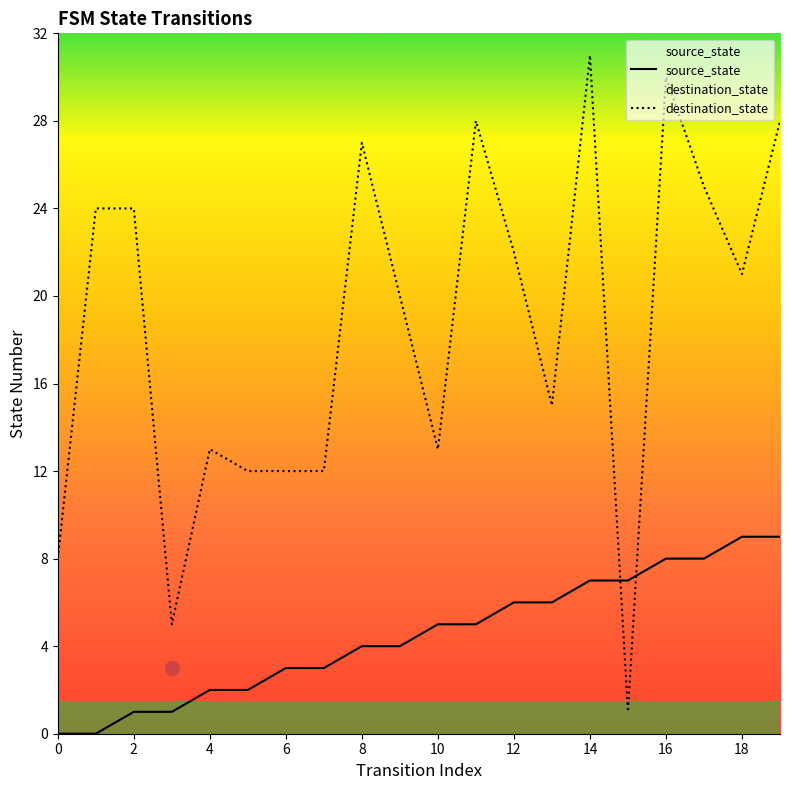

Is the value of source_state at 14 greater than the value of destination_state at 14?

No